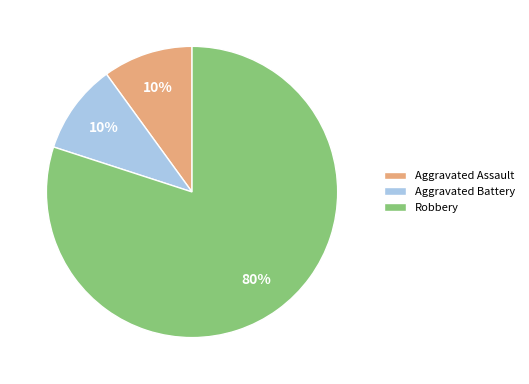

Which has a higher value, Aggravated Battery or Robbery?

Robbery